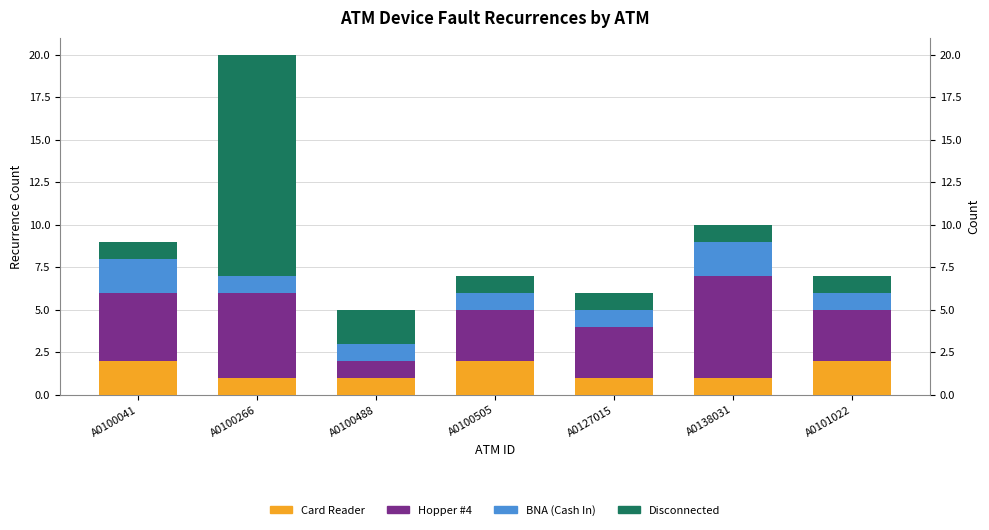

Which series has the largest range (max minus min)?

Disconnected